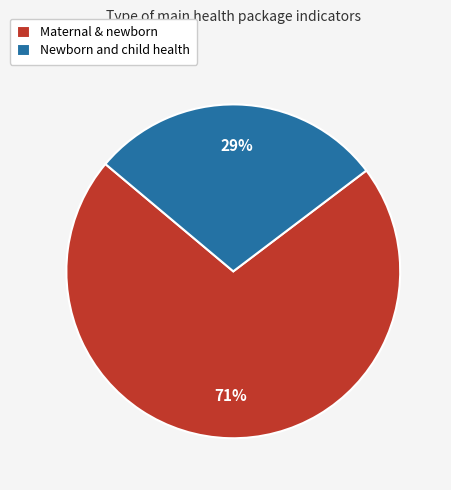

To the nearest percent, what is the average slice percentage?

50%